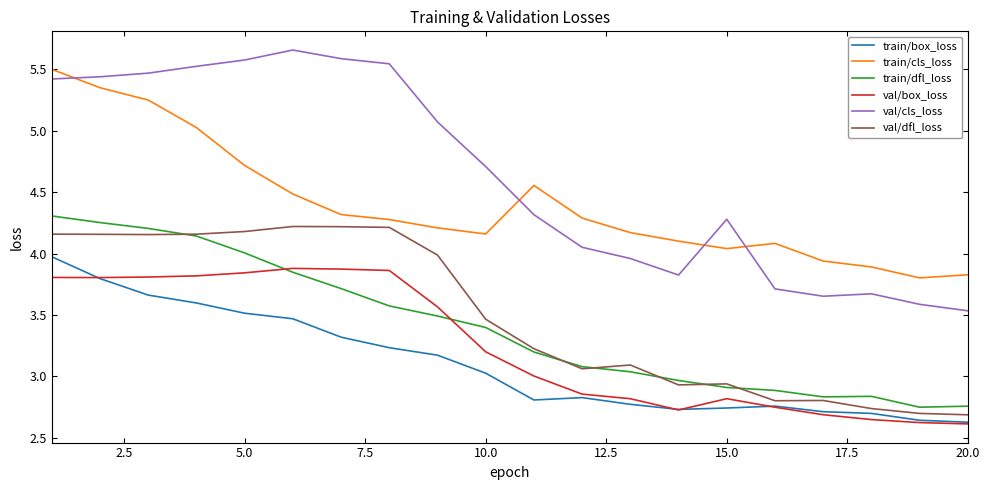

Which series has the largest range (max minus min)?

val/cls_loss